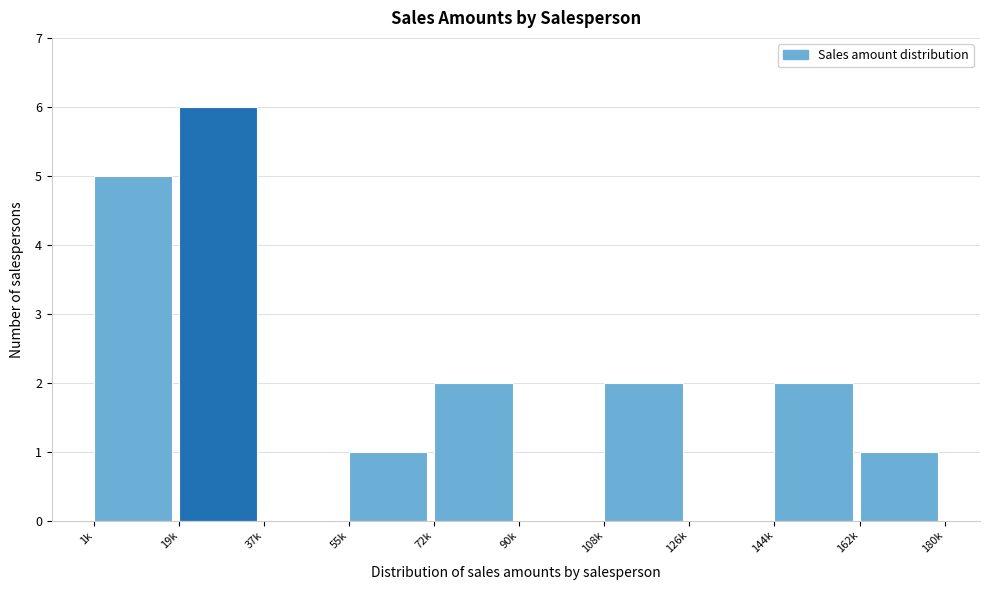

Reading left to right, list all the values displayed in this chart.

1k=5	19k=6	37k=0	55k=1	72k=2	90k=0	108k=2	126k=0	144k=2	162k=1